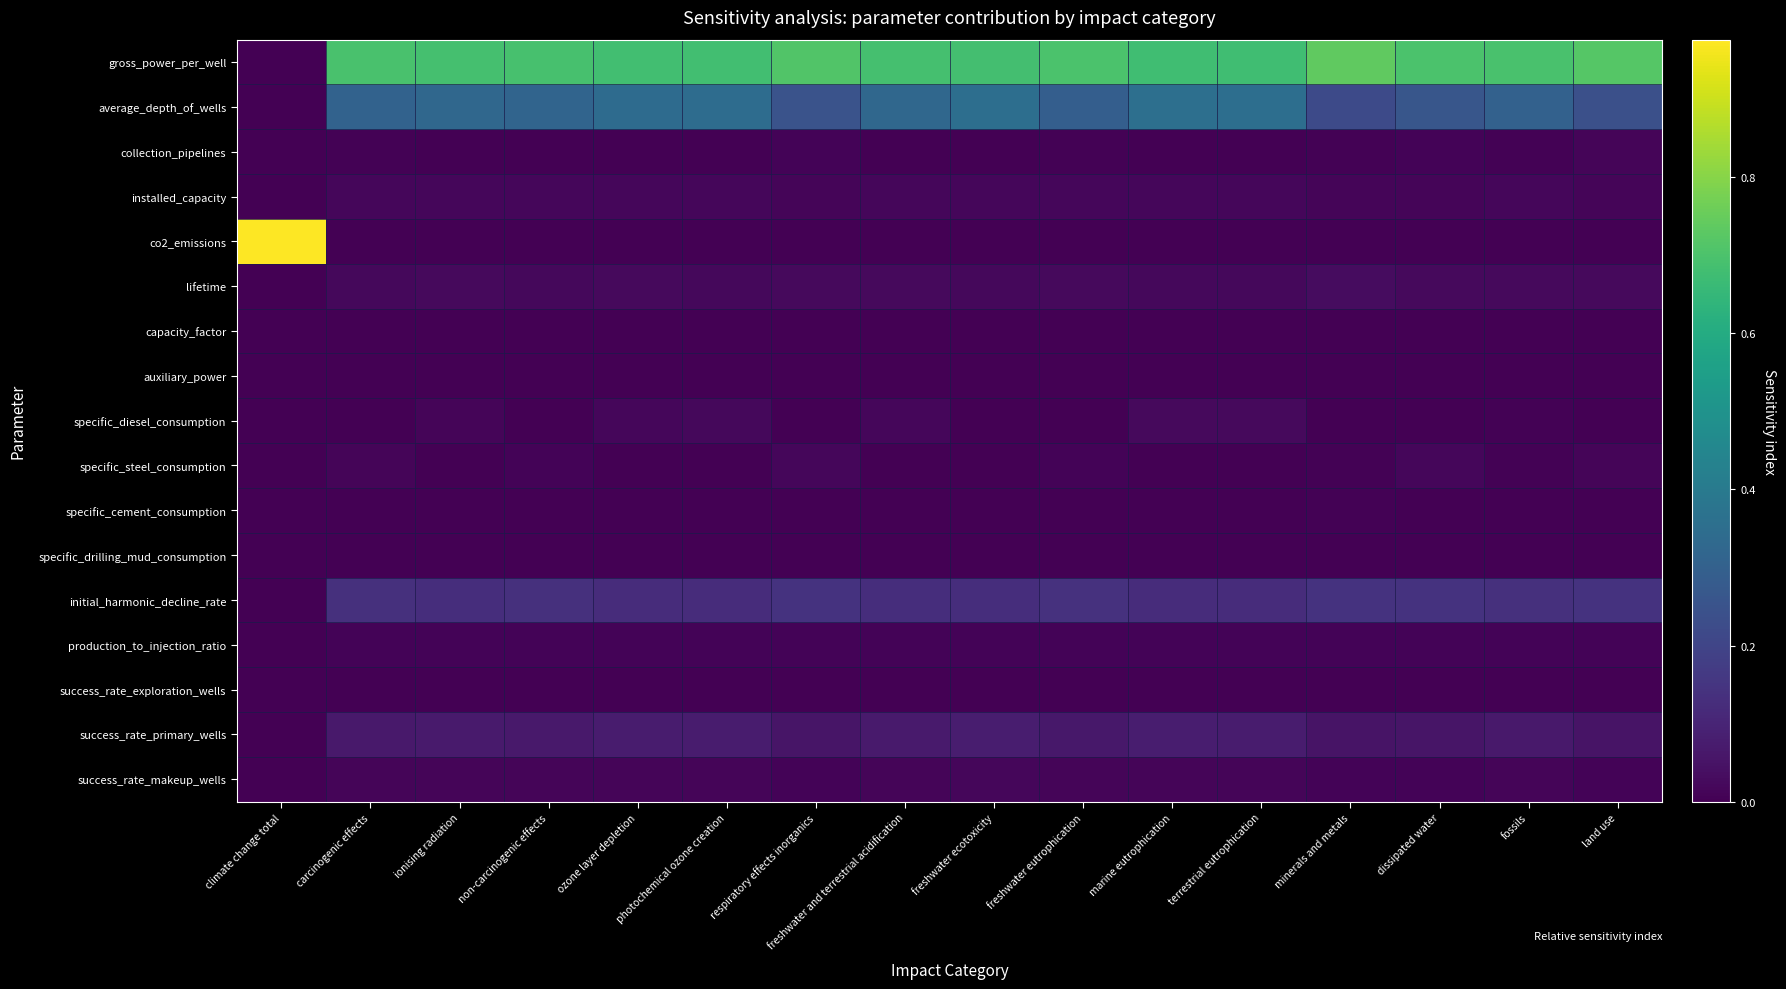

Reading left to right, transcribe all the data shown in this chart.

gross_power_per_well: climate change total=0.0	carcinogenic effects=0.7	ionising radiation=0.7	non-carcinogenic effects=0.7	ozone layer depletion=0.7	photochemical ozone creation=0.7	respiratory effects inorganics=0.7	freshwater and terrestrial acidification=0.7	freshwater ecotoxicity=0.7	freshwater eutrophication=0.7	marine eutrophication=0.7	terrestrial eutrophication=0.7	minerals and metals=0.7	dissipated water=0.7	fossils=0.7	land use=0.7
average_depth_of_wells: climate change total=0.0	carcinogenic effects=0.3	ionising radiation=0.3	non-carcinogenic effects=0.3	ozone layer depletion=0.3	photochemical ozone creation=0.3	respiratory effects inorganics=0.3	freshwater and terrestrial acidification=0.3	freshwater ecotoxicity=0.4	freshwater eutrophication=0.3	marine eutrophication=0.4	terrestrial eutrophication=0.4	minerals and metals=0.2	dissipated water=0.3	fossils=0.3	land use=0.2
collection_pipelines: climate change total=0.0	carcinogenic effects=0.0	ionising radiation=0.0	non-carcinogenic effects=0.0	ozone layer depletion=0.0	photochemical ozone creation=0.0	respiratory effects inorganics=0.0	freshwater and terrestrial acidification=0.0	freshwater ecotoxicity=0.0	freshwater eutrophication=0.0	marine eutrophication=0.0	terrestrial eutrophication=0.0	minerals and metals=0.0	dissipated water=0.0	fossils=0.0	land use=0.0
installed_capacity: climate change total=0.0	carcinogenic effects=0.0	ionising radiation=0.0	non-carcinogenic effects=0.0	ozone layer depletion=0.0	photochemical ozone creation=0.0	respiratory effects inorganics=0.0	freshwater and terrestrial acidification=0.0	freshwater ecotoxicity=0.0	freshwater eutrophication=0.0	marine eutrophication=0.0	terrestrial eutrophication=0.0	minerals and metals=0.0	dissipated water=0.0	fossils=0.0	land use=0.0
co2_emissions: climate change total=1.0	carcinogenic effects=0.0	ionising radiation=0.0	non-carcinogenic effects=0.0	ozone layer depletion=0.0	photochemical ozone creation=0.0	respiratory effects inorganics=0.0	freshwater and terrestrial acidification=0.0	freshwater ecotoxicity=0.0	freshwater eutrophication=0.0	marine eutrophication=0.0	terrestrial eutrophication=0.0	minerals and metals=0.0	dissipated water=0.0	fossils=0.0	land use=0.0
lifetime: climate change total=0.0	carcinogenic effects=0.0	ionising radiation=0.0	non-carcinogenic effects=0.0	ozone layer depletion=0.0	photochemical ozone creation=0.0	respiratory effects inorganics=0.0	freshwater and terrestrial acidification=0.0	freshwater ecotoxicity=0.0	freshwater eutrophication=0.0	marine eutrophication=0.0	terrestrial eutrophication=0.0	minerals and metals=0.0	dissipated water=0.0	fossils=0.0	land use=0.0
capacity_factor: climate change total=0.0	carcinogenic effects=0.0	ionising radiation=0.0	non-carcinogenic effects=0.0	ozone layer depletion=0.0	photochemical ozone creation=0.0	respiratory effects inorganics=0.0	freshwater and terrestrial acidification=0.0	freshwater ecotoxicity=0.0	freshwater eutrophication=0.0	marine eutrophication=0.0	terrestrial eutrophication=0.0	minerals and metals=0.0	dissipated water=0.0	fossils=0.0	land use=0.0
auxiliary_power: climate change total=0.0	carcinogenic effects=0.0	ionising radiation=0.0	non-carcinogenic effects=0.0	ozone layer depletion=0.0	photochemical ozone creation=0.0	respiratory effects inorganics=0.0	freshwater and terrestrial acidification=0.0	freshwater ecotoxicity=0.0	freshwater eutrophication=0.0	marine eutrophication=0.0	terrestrial eutrophication=0.0	minerals and metals=0.0	dissipated water=0.0	fossils=0.0	land use=0.0
specific_diesel_consumption: climate change total=0.0	carcinogenic effects=0.0	ionising radiation=0.0	non-carcinogenic effects=0.0	ozone layer depletion=0.0	photochemical ozone creation=0.0	respiratory effects inorganics=0.0	freshwater and terrestrial acidification=0.0	freshwater ecotoxicity=0.0	freshwater eutrophication=0.0	marine eutrophication=0.0	terrestrial eutrophication=0.0	minerals and metals=0.0	dissipated water=0.0	fossils=0.0	land use=0.0
specific_steel_consumption: climate change total=0.0	carcinogenic effects=0.0	ionising radiation=0.0	non-carcinogenic effects=0.0	ozone layer depletion=0.0	photochemical ozone creation=0.0	respiratory effects inorganics=0.0	freshwater and terrestrial acidification=0.0	freshwater ecotoxicity=0.0	freshwater eutrophication=0.0	marine eutrophication=0.0	terrestrial eutrophication=0.0	minerals and metals=0.0	dissipated water=0.0	fossils=0.0	land use=0.0
specific_cement_consumption: climate change total=0.0	carcinogenic effects=0.0	ionising radiation=0.0	non-carcinogenic effects=0.0	ozone layer depletion=0.0	photochemical ozone creation=0.0	respiratory effects inorganics=0.0	freshwater and terrestrial acidification=0.0	freshwater ecotoxicity=0.0	freshwater eutrophication=0.0	marine eutrophication=0.0	terrestrial eutrophication=0.0	minerals and metals=0.0	dissipated water=0.0	fossils=0.0	land use=0.0
specific_drilling_mud_consumption: climate change total=0.0	carcinogenic effects=0.0	ionising radiation=0.0	non-carcinogenic effects=0.0	ozone layer depletion=0.0	photochemical ozone creation=0.0	respiratory effects inorganics=0.0	freshwater and terrestrial acidification=0.0	freshwater ecotoxicity=0.0	freshwater eutrophication=0.0	marine eutrophication=0.0	terrestrial eutrophication=0.0	minerals and metals=0.0	dissipated water=0.0	fossils=0.0	land use=0.0
initial_harmonic_decline_rate: climate change total=0.0	carcinogenic effects=0.1	ionising radiation=0.1	non-carcinogenic effects=0.1	ozone layer depletion=0.1	photochemical ozone creation=0.1	respiratory effects inorganics=0.1	freshwater and terrestrial acidification=0.1	freshwater ecotoxicity=0.1	freshwater eutrophication=0.1	marine eutrophication=0.1	terrestrial eutrophication=0.1	minerals and metals=0.1	dissipated water=0.1	fossils=0.1	land use=0.1
production_to_injection_ratio: climate change total=0.0	carcinogenic effects=0.0	ionising radiation=0.0	non-carcinogenic effects=0.0	ozone layer depletion=0.0	photochemical ozone creation=0.0	respiratory effects inorganics=0.0	freshwater and terrestrial acidification=0.0	freshwater ecotoxicity=0.0	freshwater eutrophication=0.0	marine eutrophication=0.0	terrestrial eutrophication=0.0	minerals and metals=0.0	dissipated water=0.0	fossils=0.0	land use=0.0
success_rate_exploration_wells: climate change total=0.0	carcinogenic effects=0.0	ionising radiation=0.0	non-carcinogenic effects=0.0	ozone layer depletion=0.0	photochemical ozone creation=0.0	respiratory effects inorganics=0.0	freshwater and terrestrial acidification=0.0	freshwater ecotoxicity=0.0	freshwater eutrophication=0.0	marine eutrophication=0.0	terrestrial eutrophication=0.0	minerals and metals=0.0	dissipated water=0.0	fossils=0.0	land use=0.0
success_rate_primary_wells: climate change total=0.0	carcinogenic effects=0.1	ionising radiation=0.1	non-carcinogenic effects=0.1	ozone layer depletion=0.1	photochemical ozone creation=0.1	respiratory effects inorganics=0.1	freshwater and terrestrial acidification=0.1	freshwater ecotoxicity=0.1	freshwater eutrophication=0.1	marine eutrophication=0.1	terrestrial eutrophication=0.1	minerals and metals=0.1	dissipated water=0.1	fossils=0.1	land use=0.1
success_rate_makeup_wells: climate change total=0.0	carcinogenic effects=0.0	ionising radiation=0.0	non-carcinogenic effects=0.0	ozone layer depletion=0.0	photochemical ozone creation=0.0	respiratory effects inorganics=0.0	freshwater and terrestrial acidification=0.0	freshwater ecotoxicity=0.0	freshwater eutrophication=0.0	marine eutrophication=0.0	terrestrial eutrophication=0.0	minerals and metals=0.0	dissipated water=0.0	fossils=0.0	land use=0.0